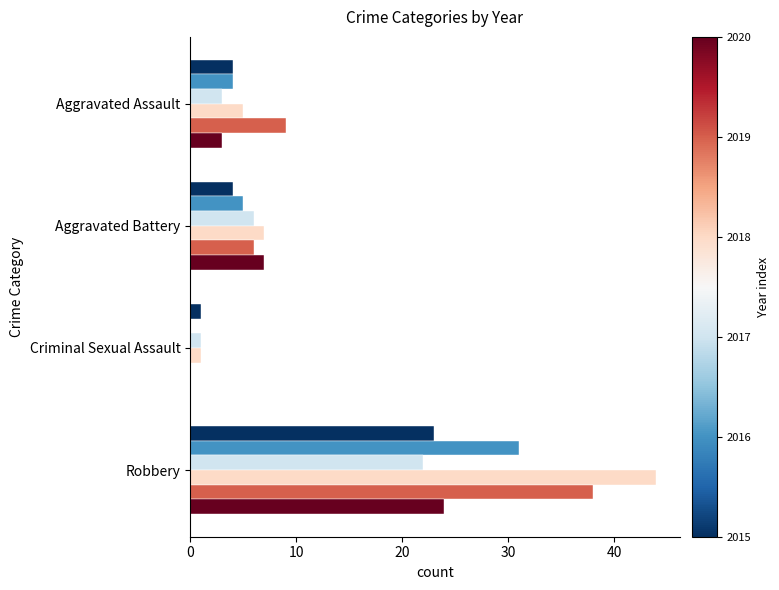

At which category is the sum across all series the highest?

Robbery